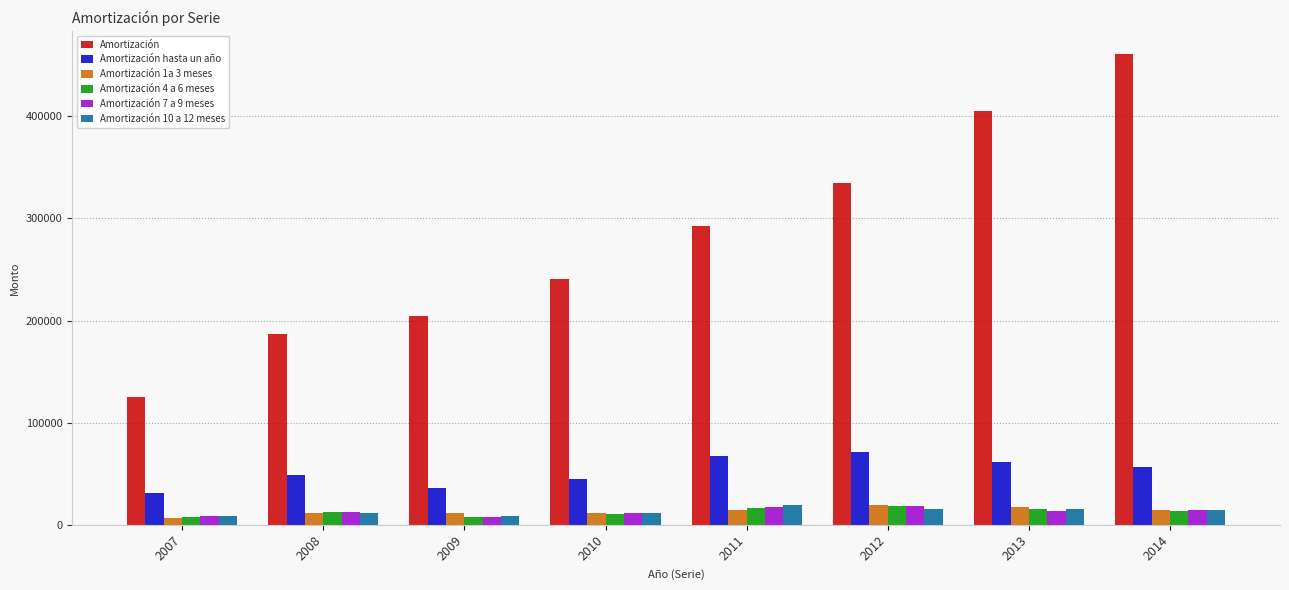

What is the average value of the Amortización 4 a 6 meses series?

12838